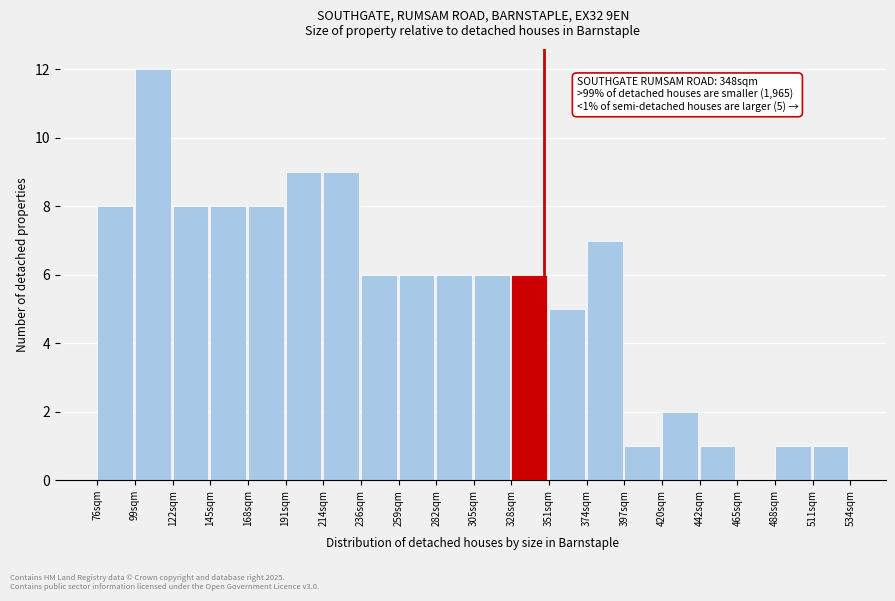

Reading left to right, transcribe all the data shown in this chart.

76sqm=8	99sqm=12	122sqm=8	145sqm=8	168sqm=8	191sqm=9	214sqm=9	236sqm=6	259sqm=6	282sqm=6	305sqm=6	328sqm=6	351sqm=5	374sqm=7	397sqm=1	420sqm=2	442sqm=1	465sqm=0	488sqm=1	511sqm=1